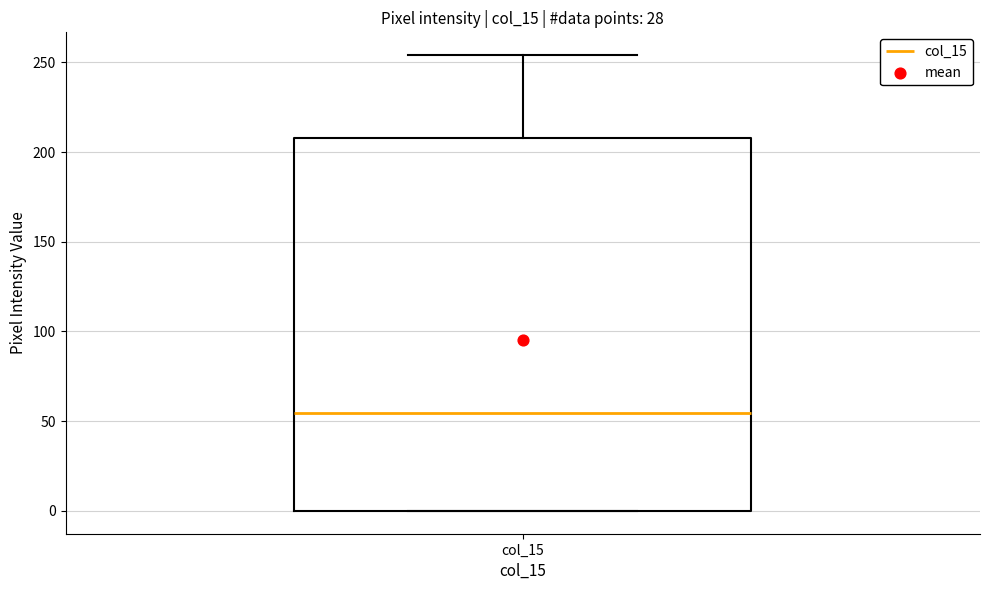

Read this box plot against the y-axis: the position of the median line, the range covered by the box, and the ends of both whiskers. The values are not printed on the chart, so give them approximately, as read against the axis.

median 55, box 0 to 210, whiskers 0 to 255